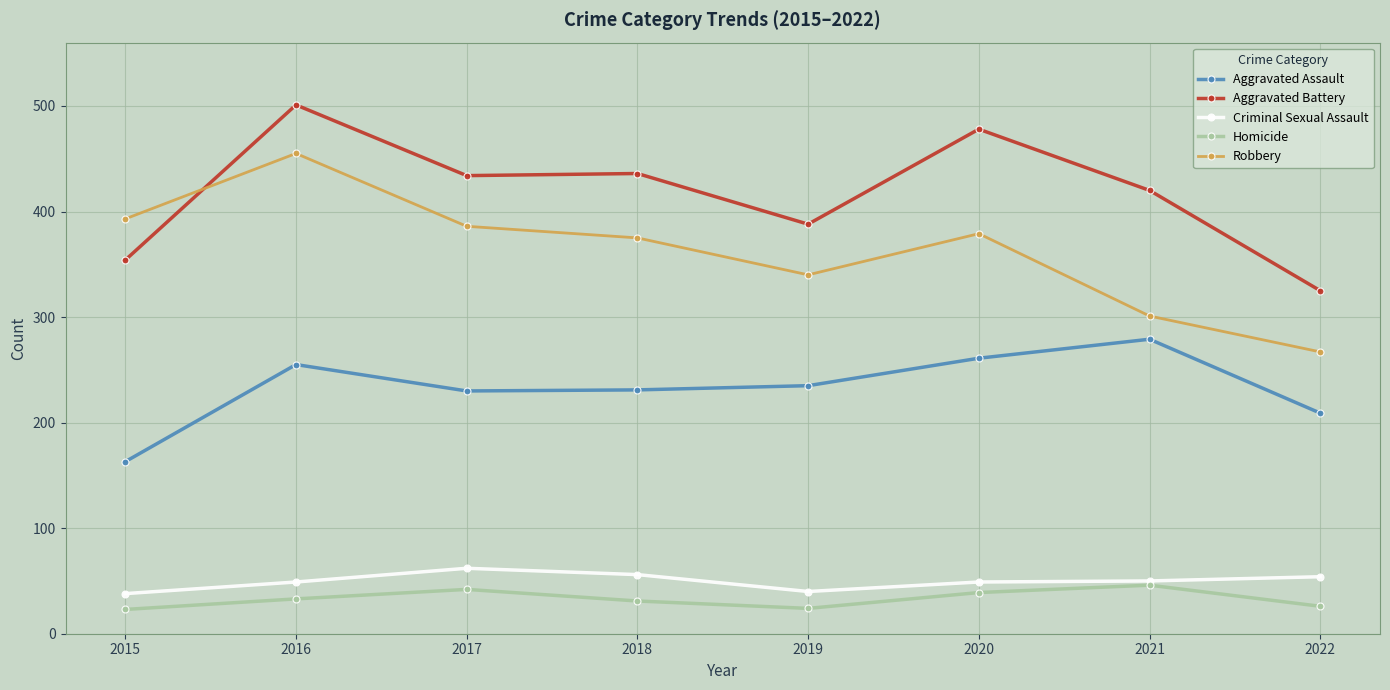

What is the value of the Criminal Sexual Assault point at the 2nd from the left?

49